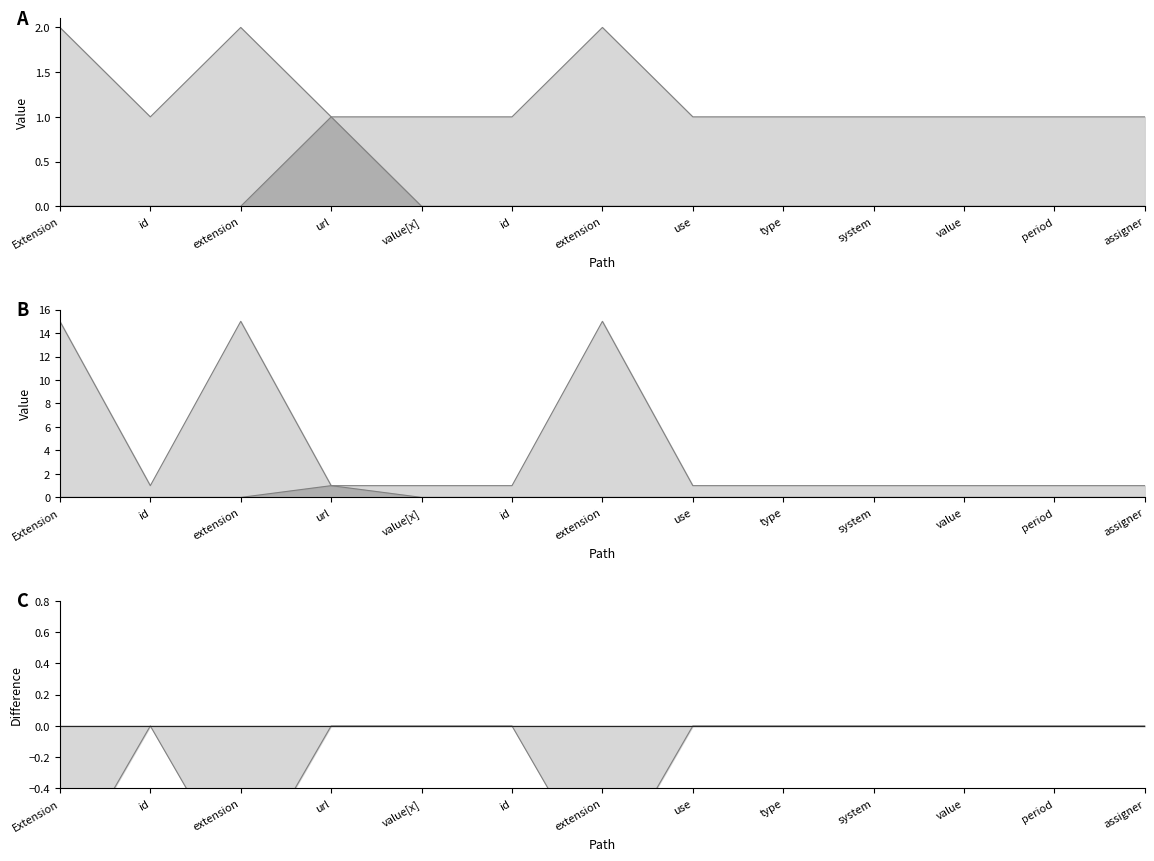

Where is Min nearest to the value 0?

Extension